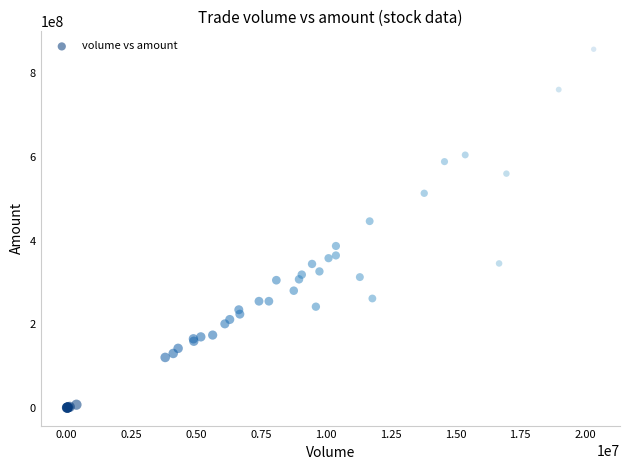

What Y value in the scatter plot is closest to 429040174?

446407680